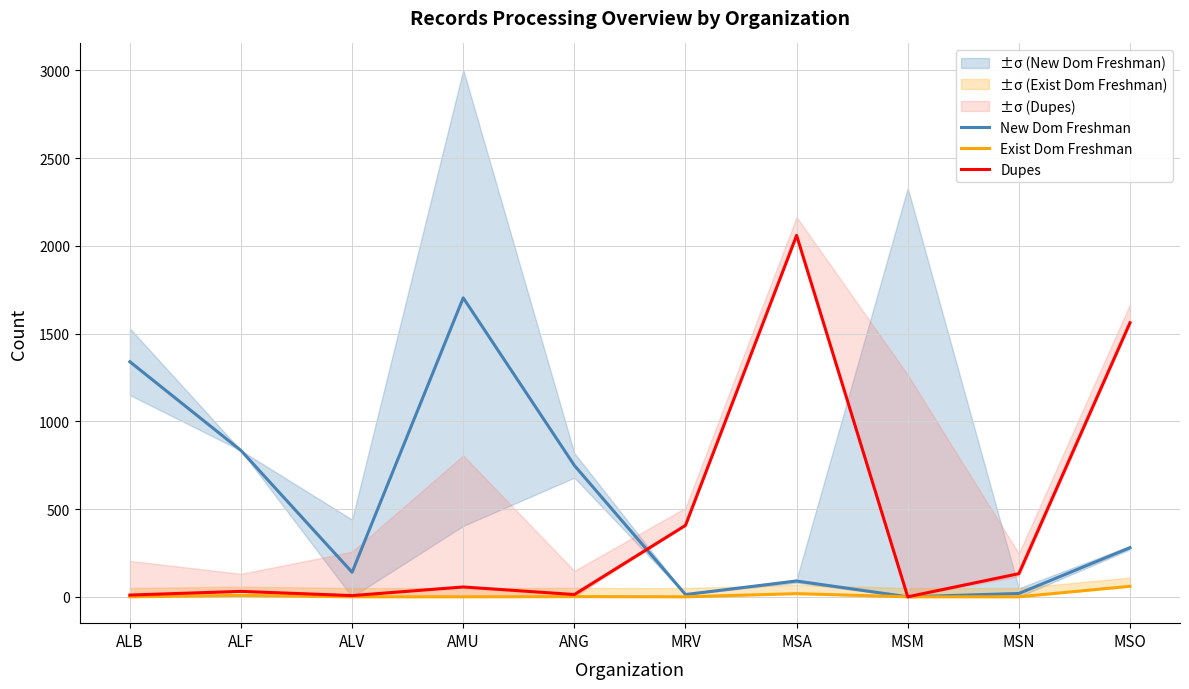

At which label does Dupes first exceed 56?

MRV